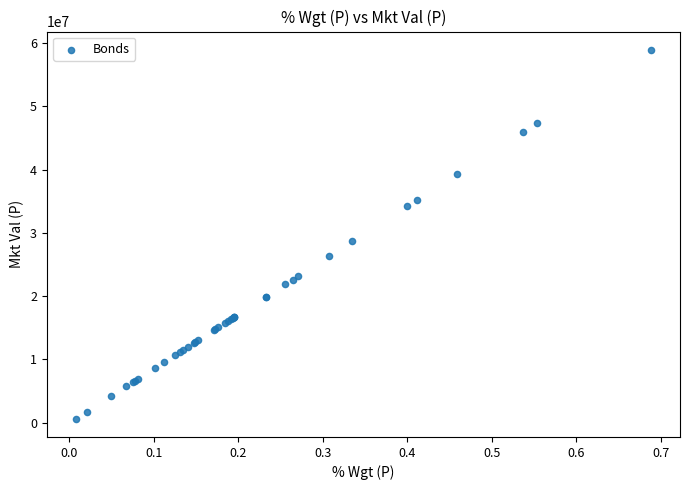

What Y value in the scatter plot is closest to 29798259?

28673200.3